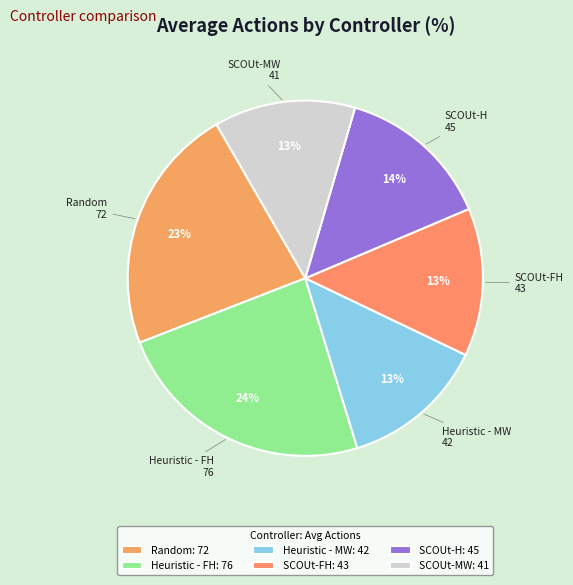

How many slices are in this pie chart?

6